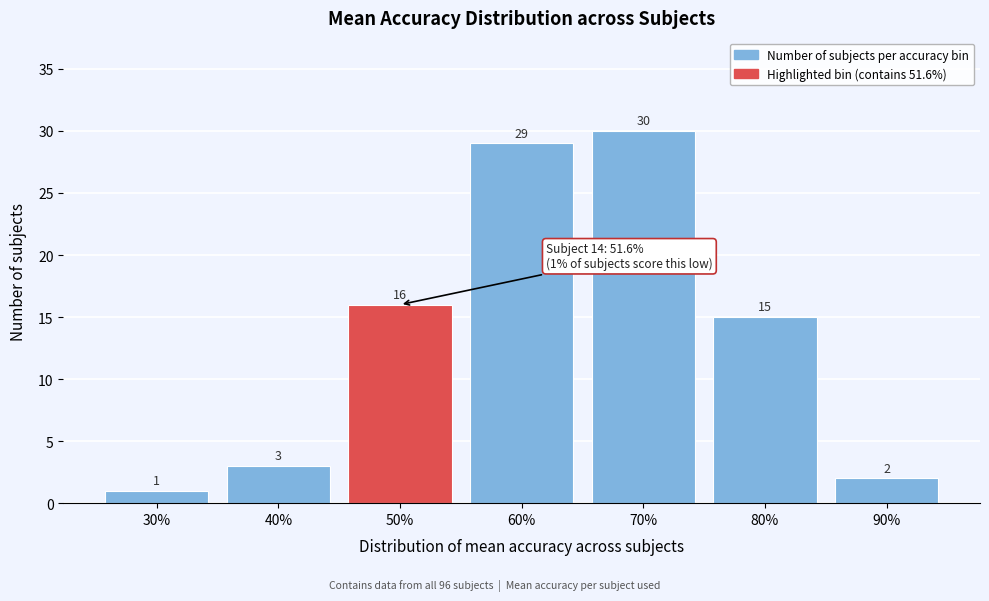

Reading left to right, extract all data points from this chart.

1	3	16	29	30	15	2